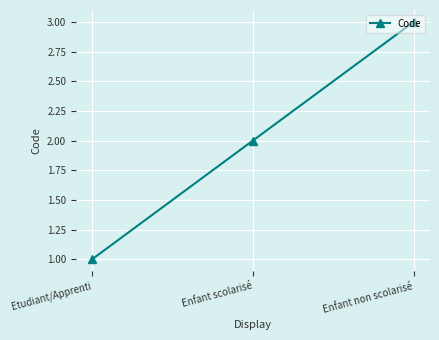

True or false: the data shows 2 at Enfant scolarisé.

True